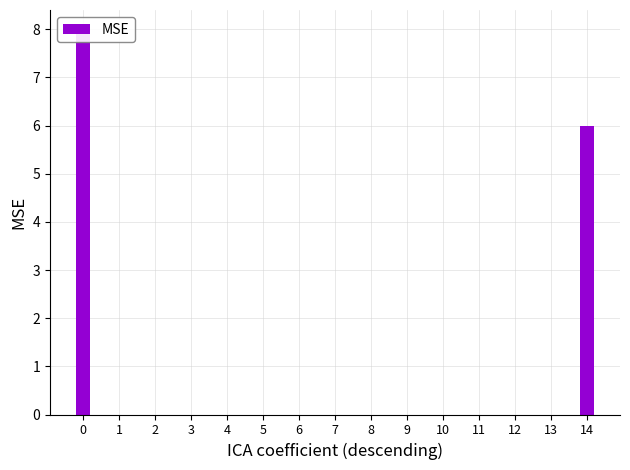

Count the number of values greater than 0.

2